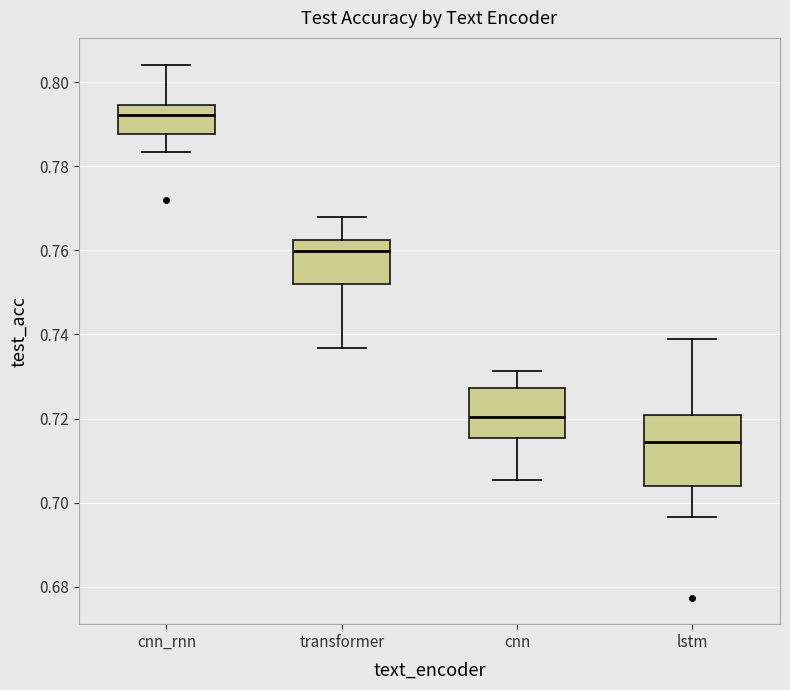

Comparing the boxes themselves (not the whiskers), which one is the tallest?

lstm